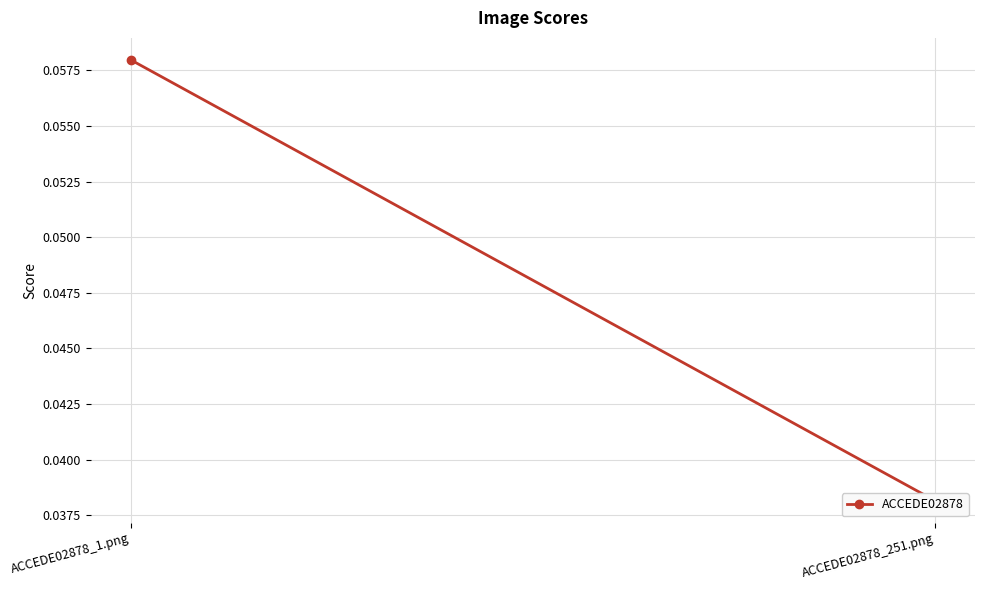

Which label corresponds to the largest value in the chart?

ACCEDE02878_1.png